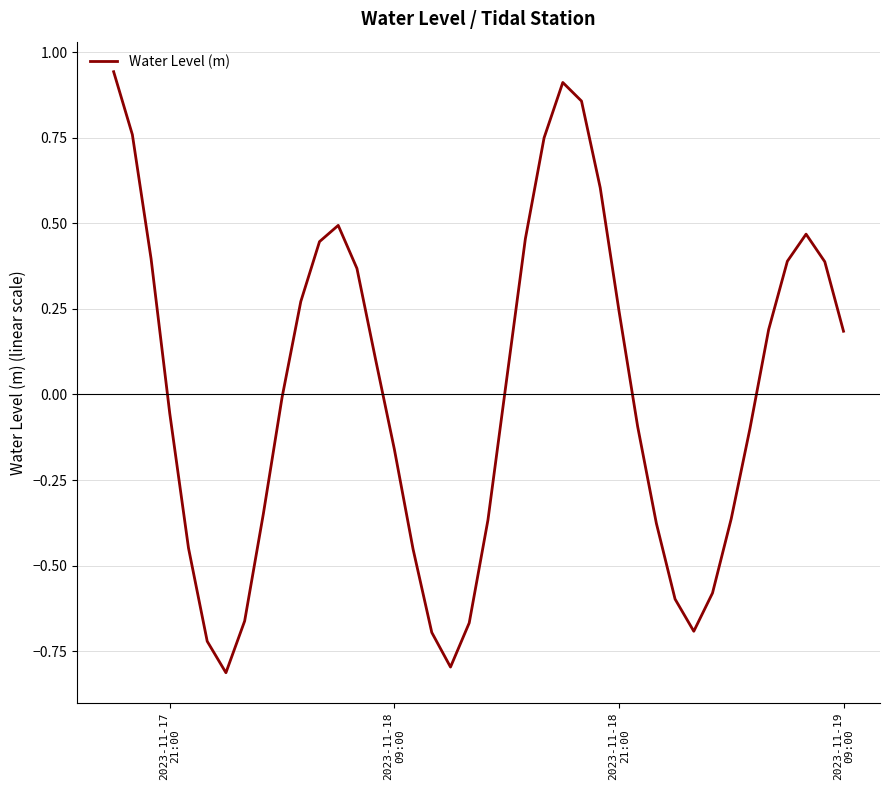

What is the smallest value displayed?

-0.8